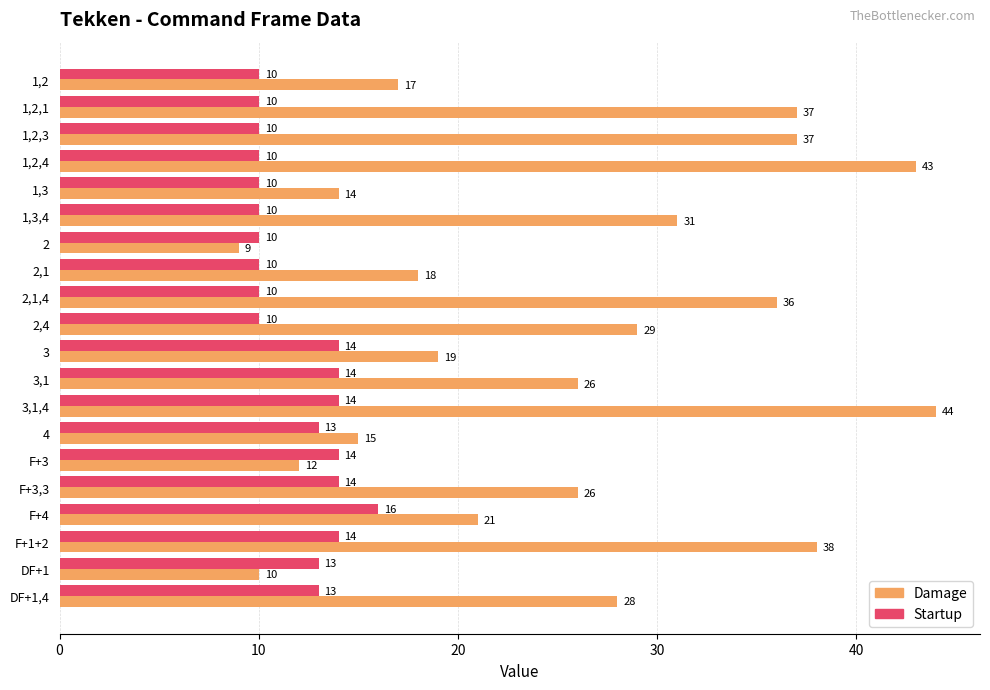

What is the highest value of the Startup series?

16